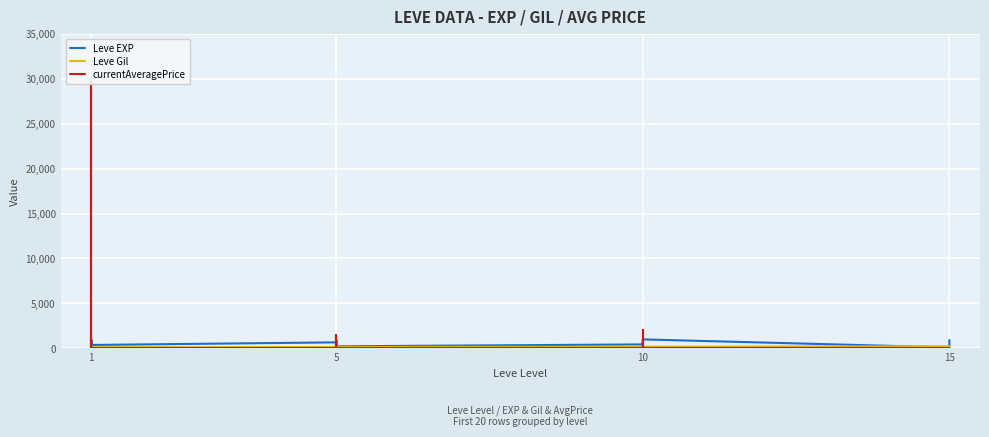

The Leve Gil series shows 78 at 1. True or false?

False